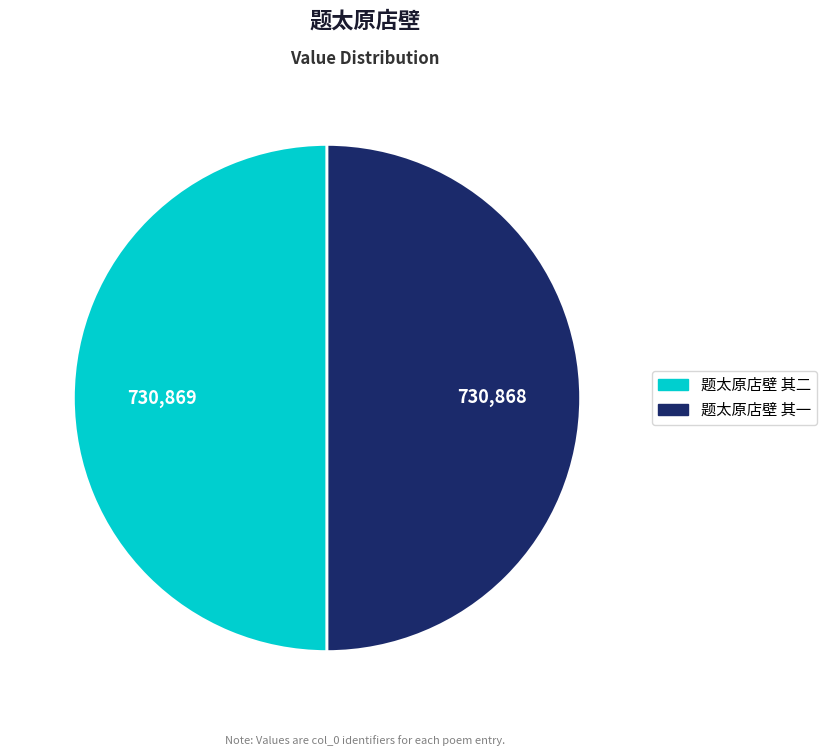

What is the ratio of the value at 题太原店壁 其二 to the value at 题太原店壁 其一?

1.0